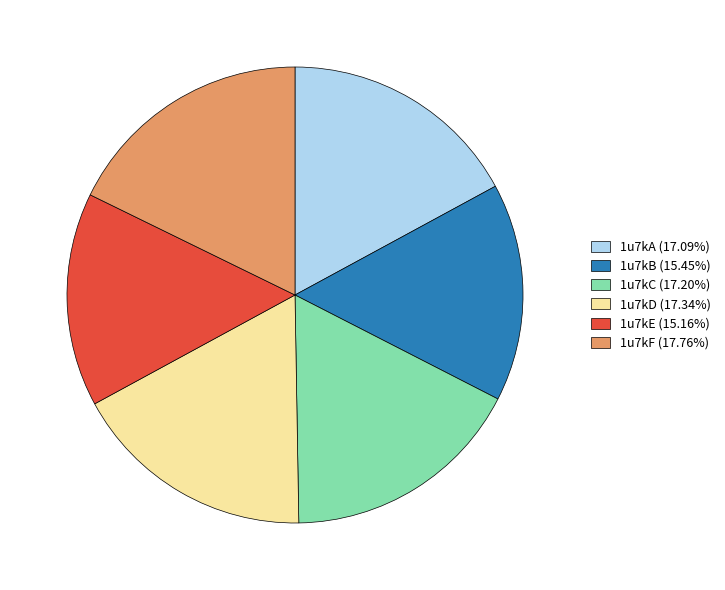

Approximately how many times larger is the value at 1u7kA (17.09%) compared to 1u7kB (15.45%)?

1.1